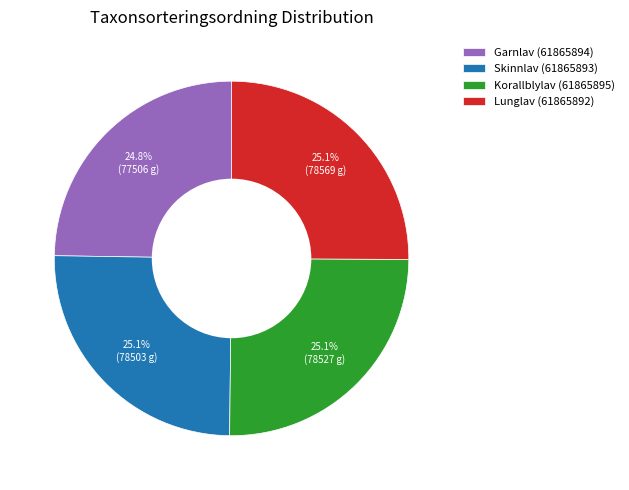

What is the ratio of the value at Garnlav (61865894) to the value at Korallblylav (61865895)?

1.0